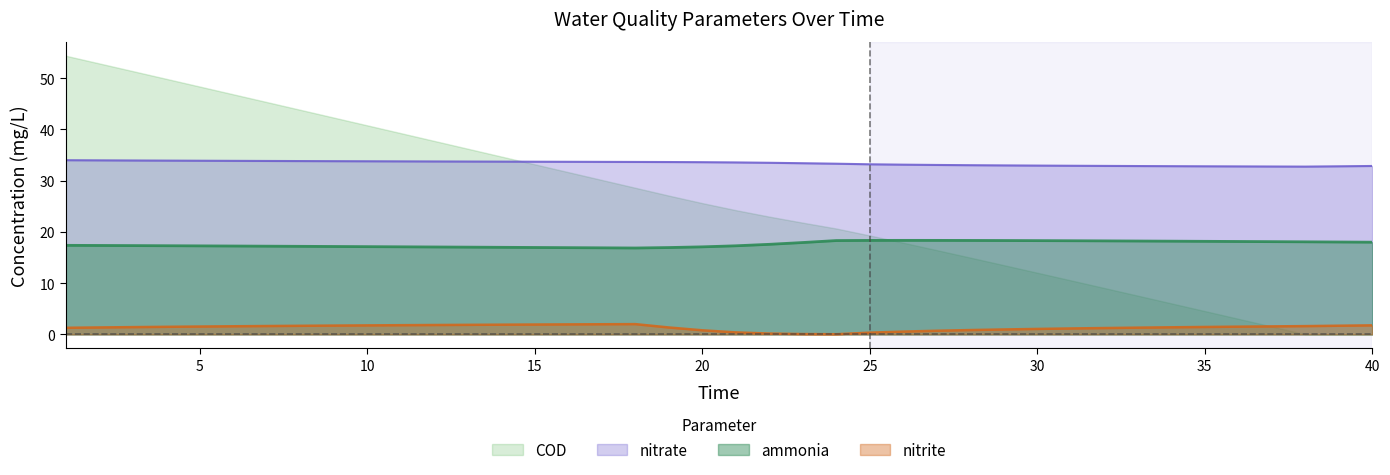

Reading right to left, list all the values displayed in this chart.

ammonia: 18.0	18.0	18.1	18.1	18.1	18.2	18.2	18.2	18.2	18.3	18.3	18.3	18.3	18.3	18.3	18.3	18.3	17.9	17.6	17.3	17.1	16.9	16.9	16.9	16.9	17.0	17.0	17.0	17.1	17.1	17.1	17.2	17.2	17.2	17.2	17.3	17.3	17.3	17.4	17.4
nitrite: 1.8	1.7	1.6	1.6	1.5	1.4	1.4	1.3	1.2	1.2	1.1	1.0	0.8	0.7	0.5	0.3	0.0	0.1	0.2	0.4	0.8	1.4	2.0	2.0	2.0	1.9	1.9	1.9	1.8	1.8	1.8	1.7	1.7	1.6	1.6	1.5	1.5	1.4	1.4	1.3
nitrate: 32.9	32.8	32.7	32.8	32.8	32.8	32.8	32.8	32.9	32.9	32.9	33.0	33.0	33.1	33.1	33.2	33.3	33.4	33.5	33.6	33.6	33.6	33.6	33.7	33.7	33.7	33.7	33.7	33.7	33.8	33.8	33.8	33.8	33.8	33.9	33.9	33.9	33.9	34.0	34.0
COD: 0.0	0.0	0.0	1.5	3.0	4.6	6.1	7.6	9.1	10.5	12.0	13.5	15.0	16.4	17.9	19.3	20.7	21.8	23.0	24.2	25.6	27.1	28.6	30.1	31.7	33.2	34.7	36.2	37.8	39.3	40.8	42.3	43.8	45.3	46.8	48.4	49.9	51.4	52.9	54.4